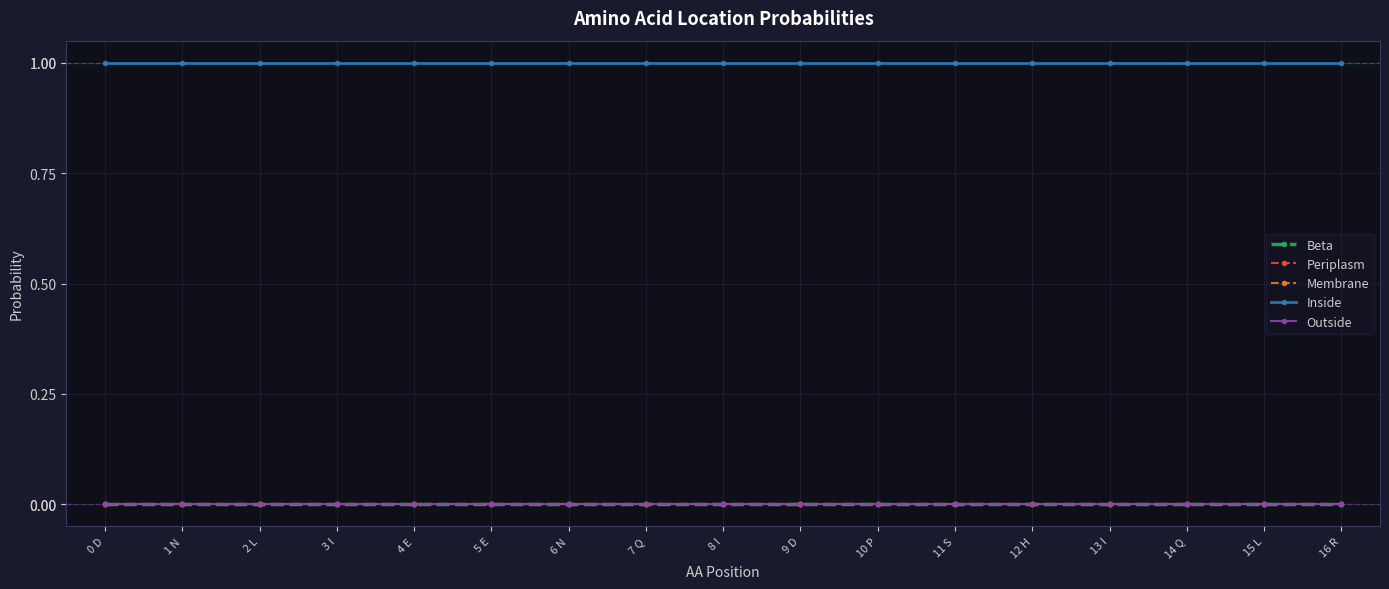

Does the chart have visible grid lines?

Yes